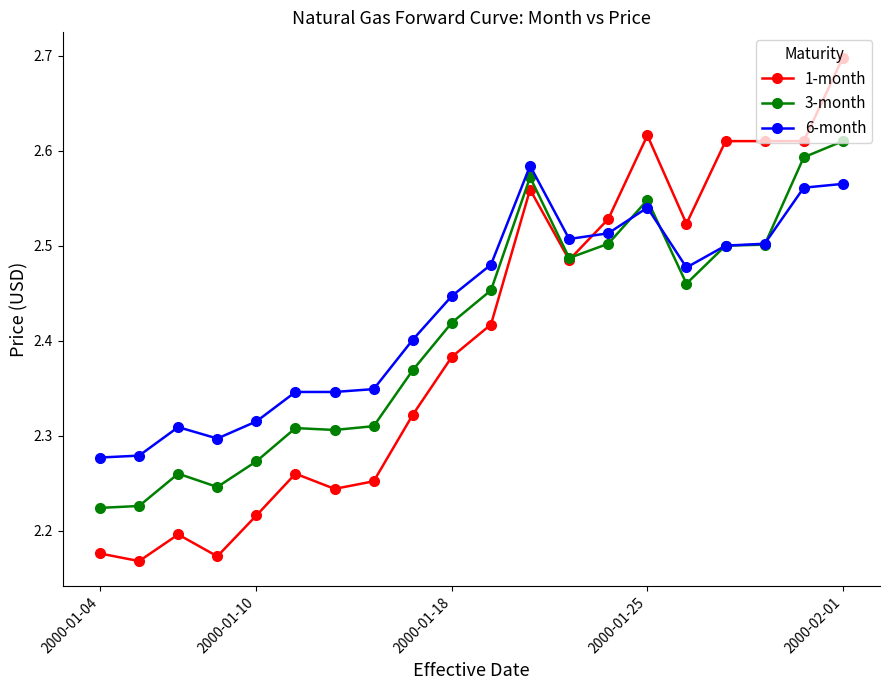

Does the chart display data point markers on the line(s)?

Yes